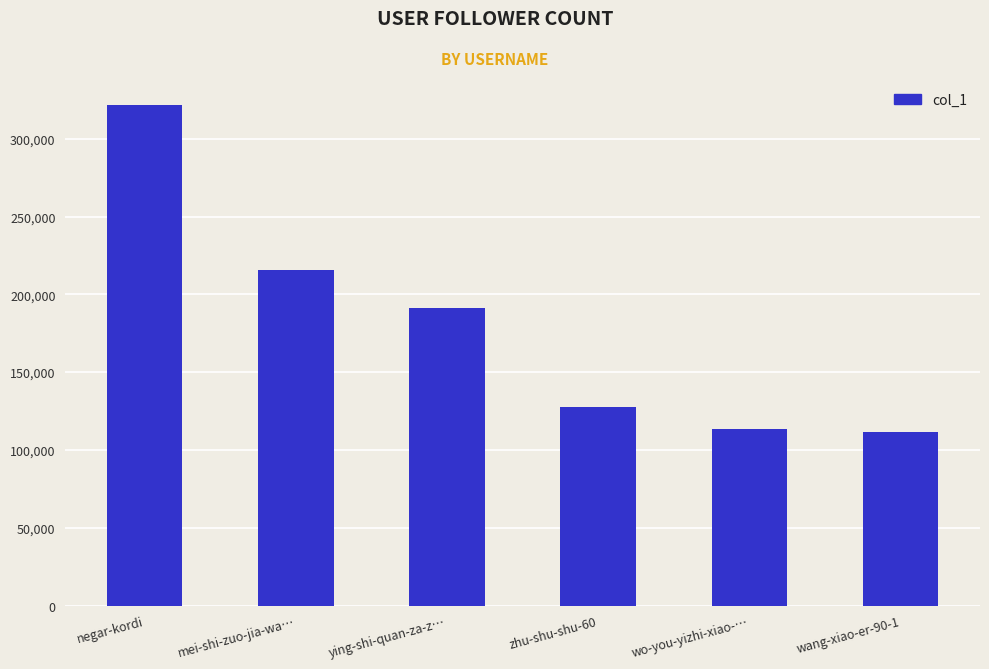

What is the sum of the values at mei-shi-zuo-jia-wa… and ying-shi-quan-za-z…?

406730